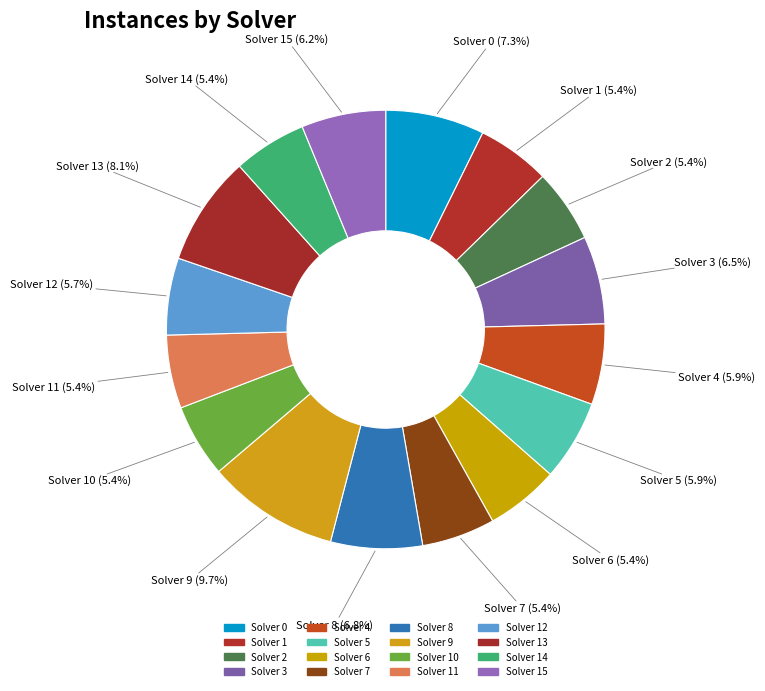

Which slice is the largest?

Solver 9